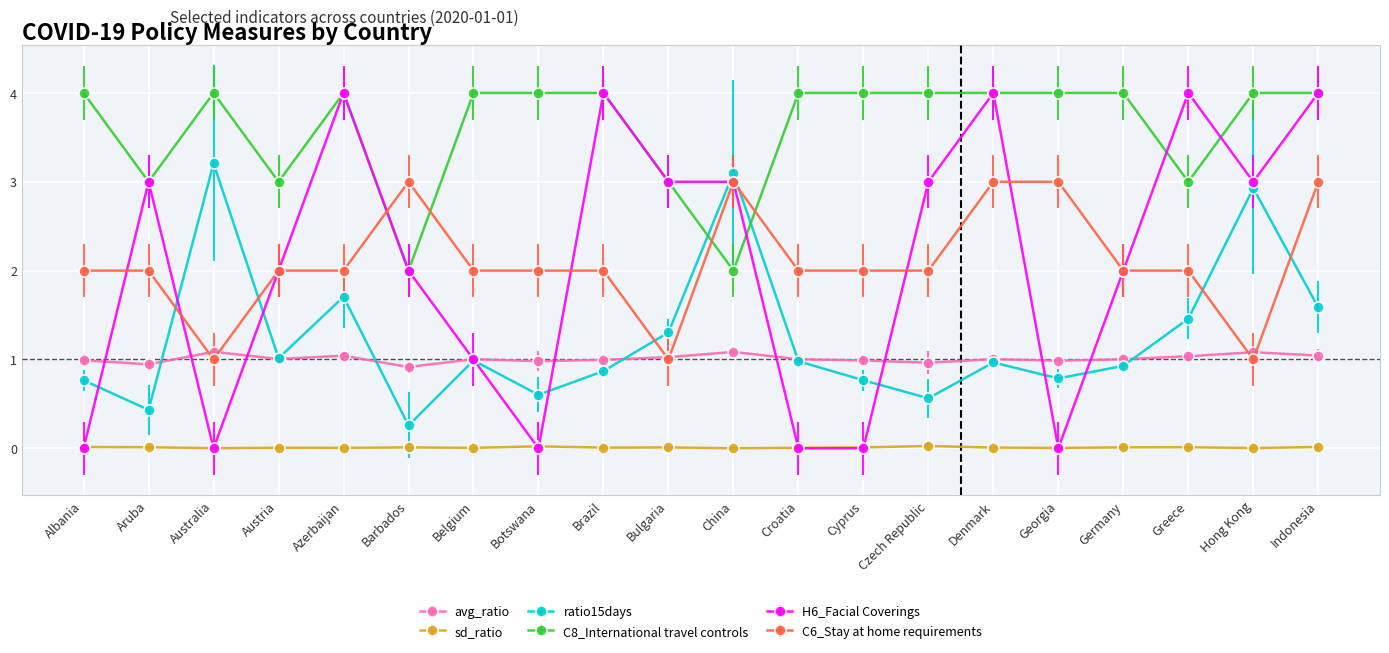

True or false: avg_ratio and sd_ratio cross at least once.

False